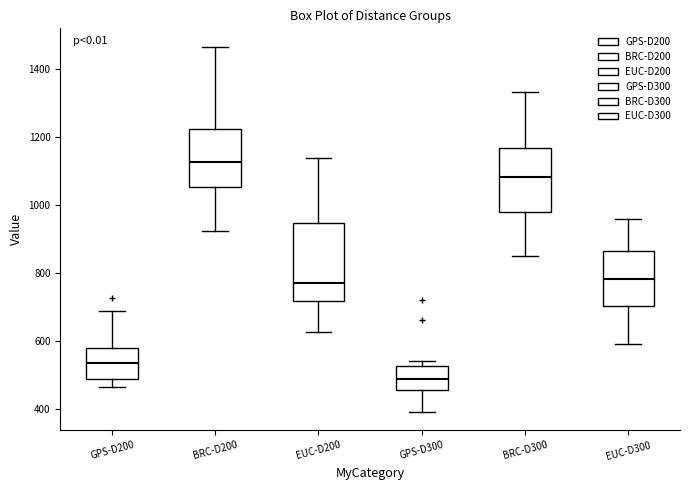

Where does the median line of the box for GPS-D300 sit on the y-axis? The values are not printed on the chart, so give them approximately, as read against the axis.

480